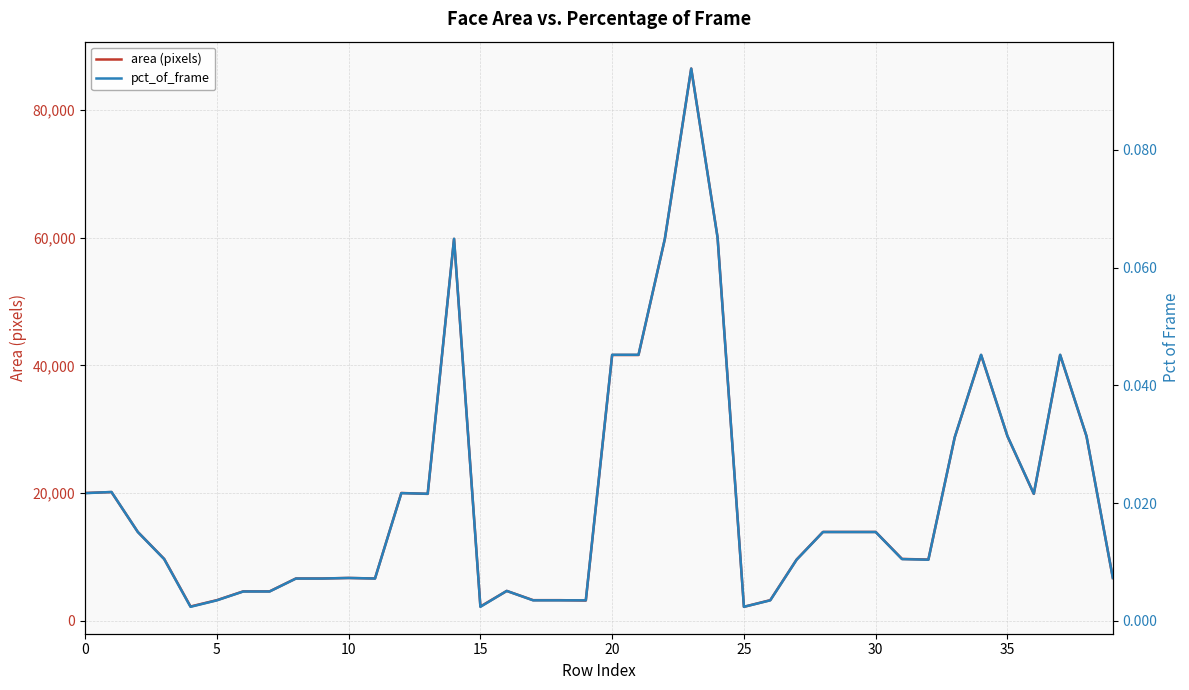

True or false: area (pixels) and pct_of_frame cross at least once.

False